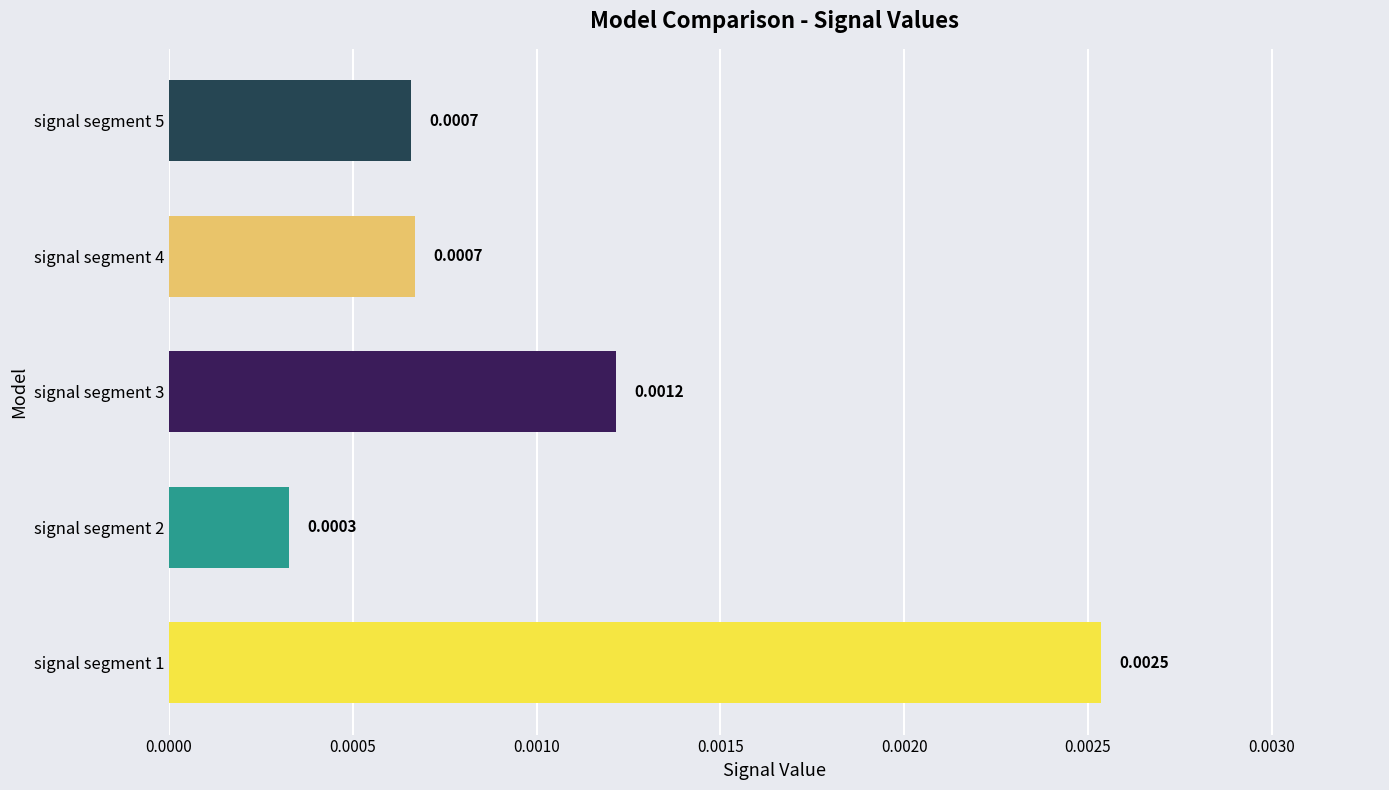

Between signal segment 2 and signal segment 3, which is larger?

signal segment 3